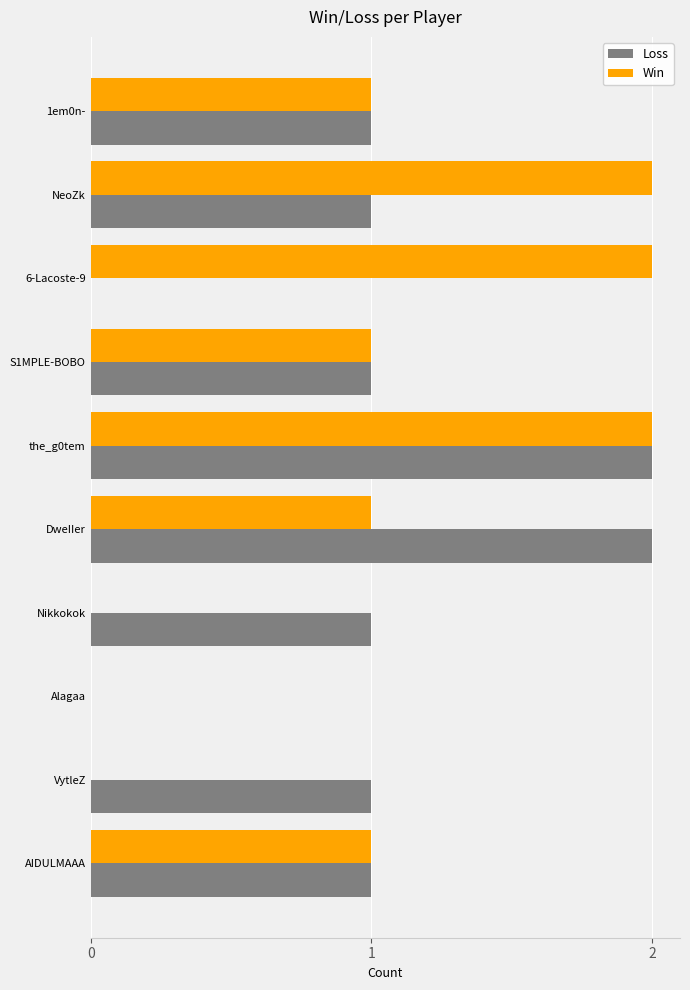

What is the total value across all series at NeoZk?

3